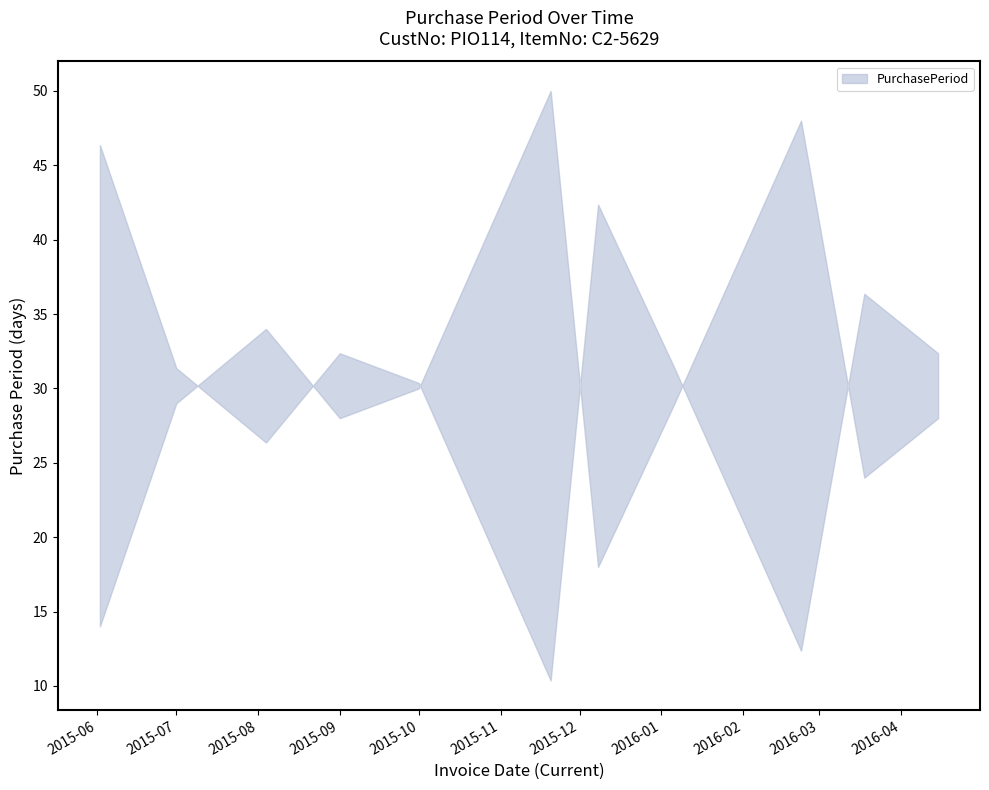

Reading left to right, extract all data points from this chart.

2015-06-02=14	2015-07-01=29	2015-08-04=34	2015-09-01=28	2015-10-01=30	2015-11-20=50	2015-12-08=18	2016-01-06=29	2016-02-23=48	2016-03-18=24	2016-04-15=28